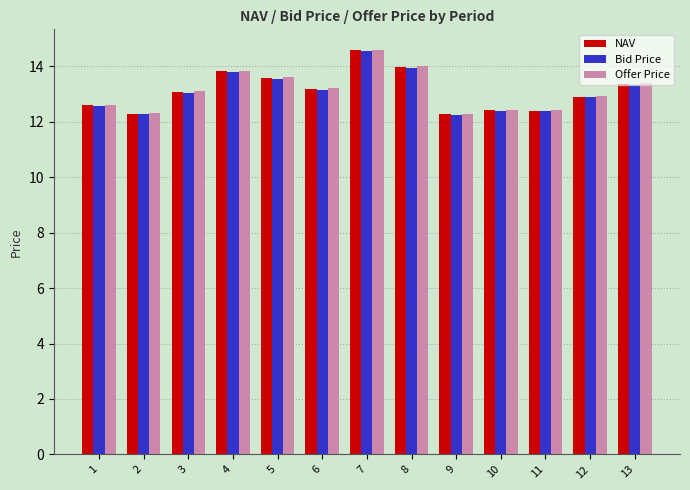

Is the value of NAV at 3 greater than the value of Bid Price at 8?

No